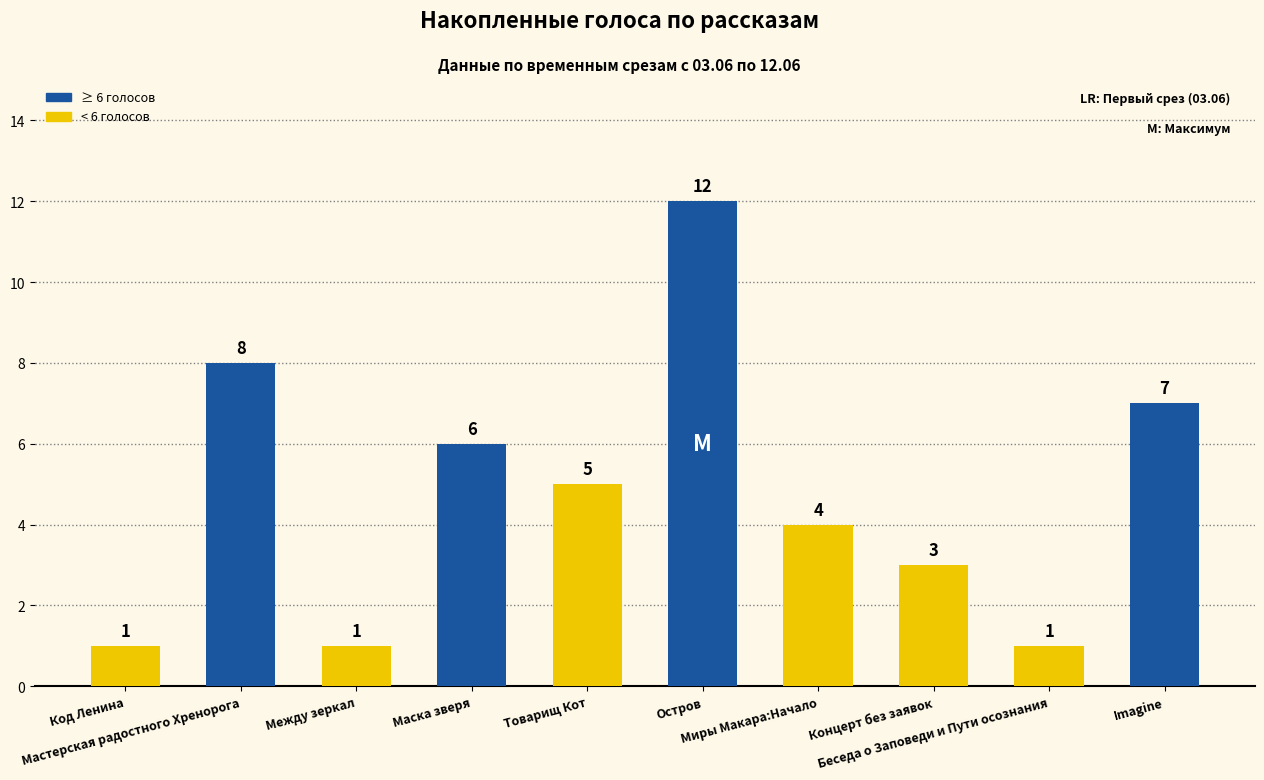

How many data points are less than 5?

5